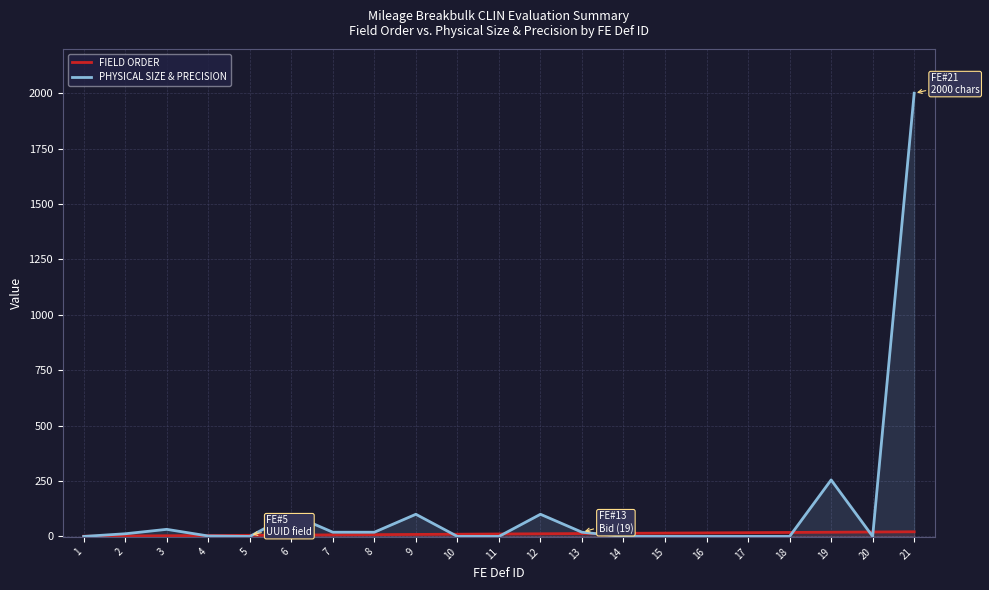

The value of PHYSICAL SIZE & PRECISION at 8 is 19. True or false?

True